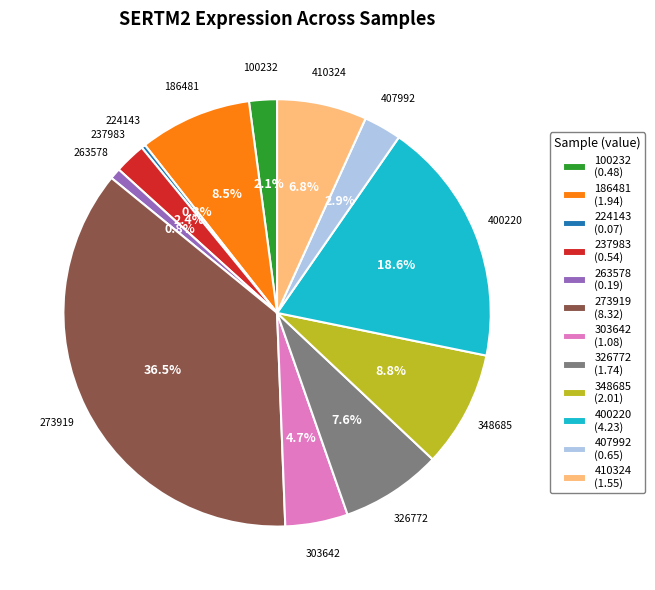

How many segments does this pie chart have?

12